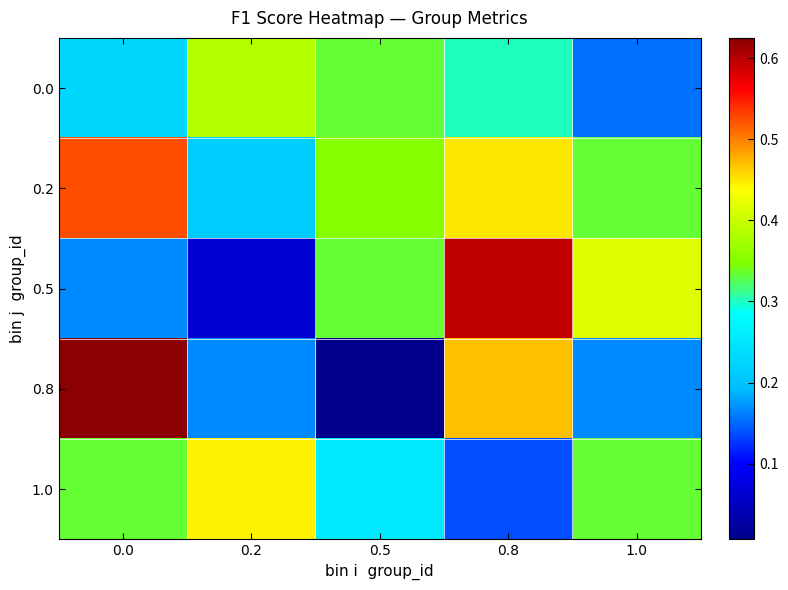

At how many categories does at least one series exceed 0?

5